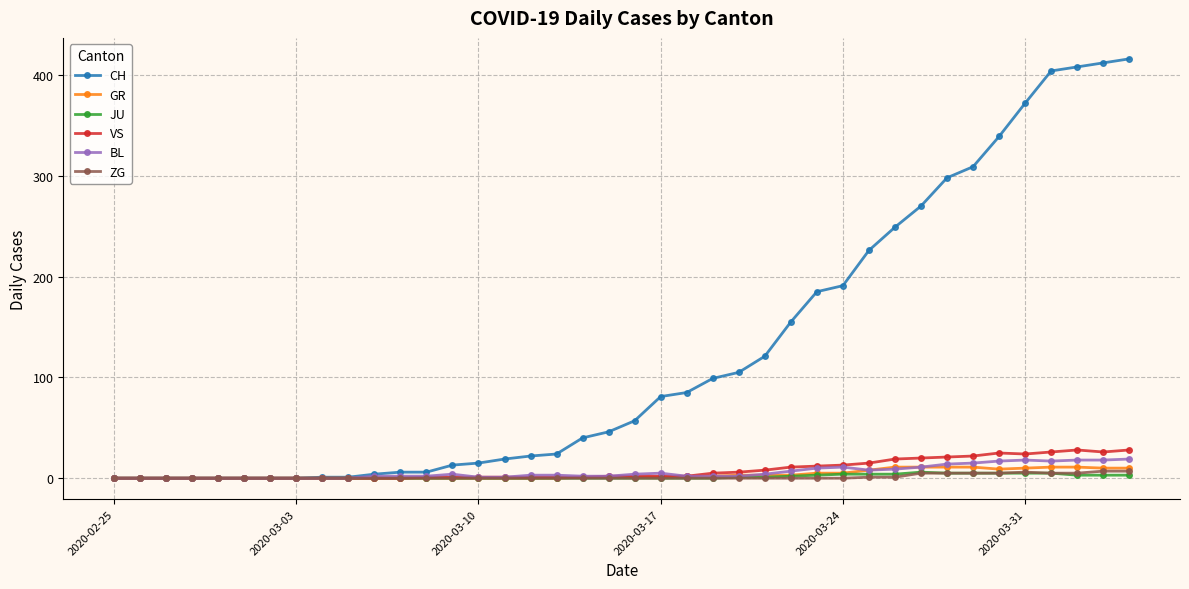

Which series has the widest spread of values?

CH